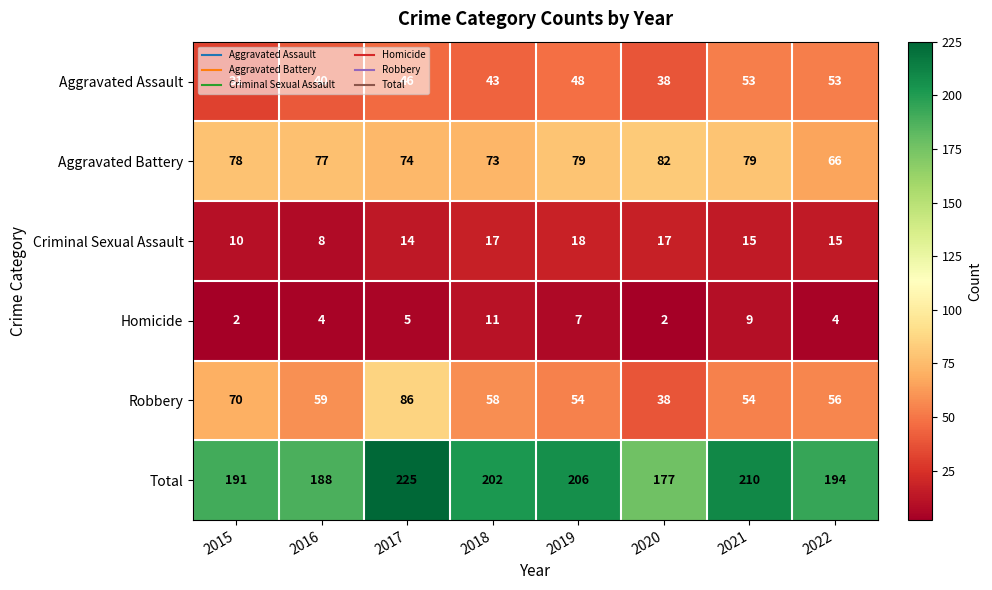

At which label is Criminal Sexual Assault closest to 13?

2017